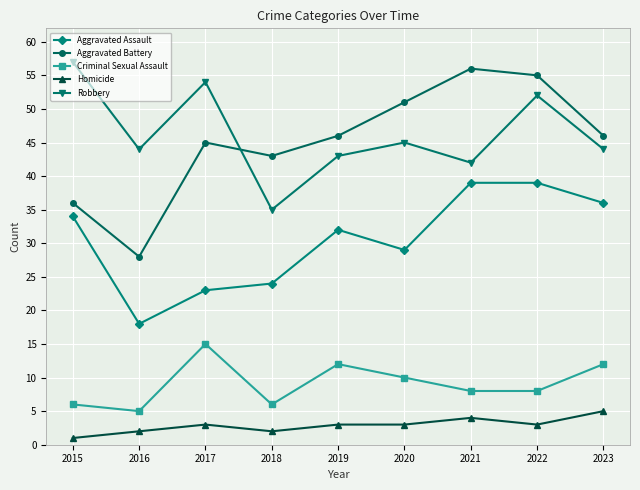

Reading right to left, transcribe all the data shown in this chart.

Aggravated Assault: 36	39	39	29	32	24	23	18	34
Aggravated Battery: 46	55	56	51	46	43	45	28	36
Criminal Sexual Assault: 12	8	8	10	12	6	15	5	6
Homicide: 5	3	4	3	3	2	3	2	1
Robbery: 44	52	42	45	43	35	54	44	57